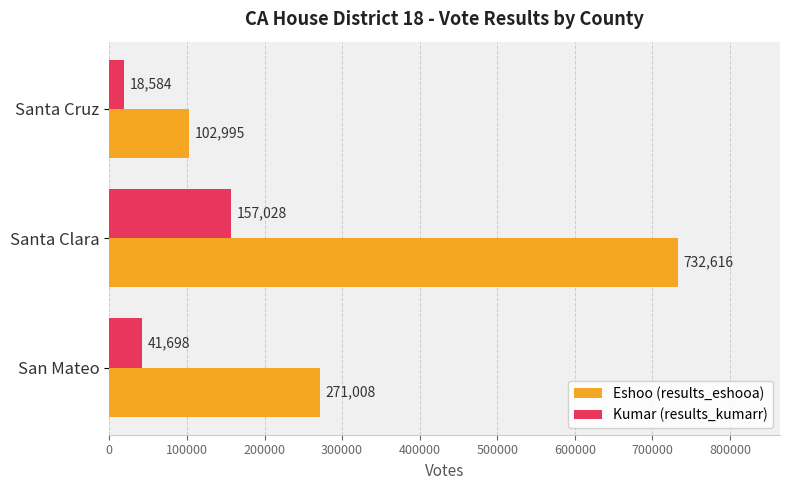

Which series has the largest total across all categories?

Eshoo (results_eshooa)